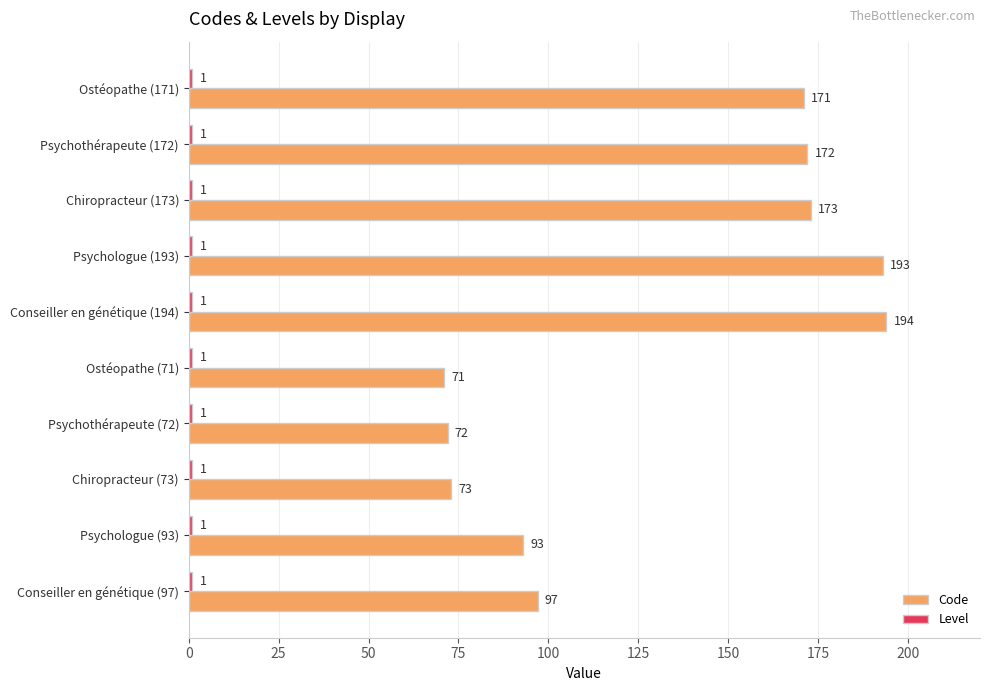

Which series has the widest spread of values?

Code